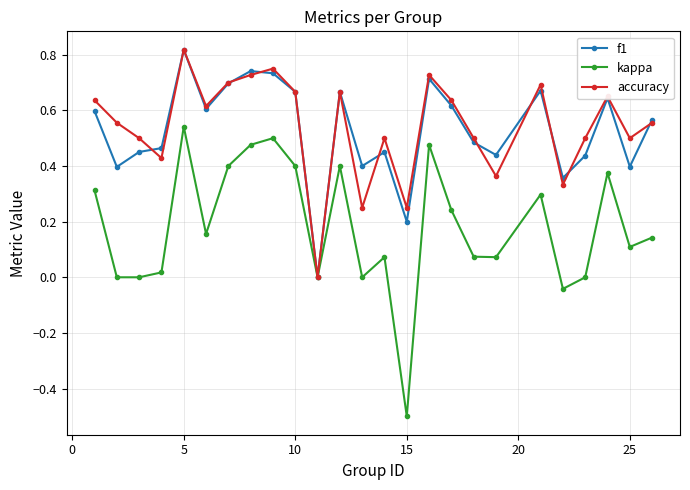

True or false: accuracy has more than 1 interior local peaks.

True